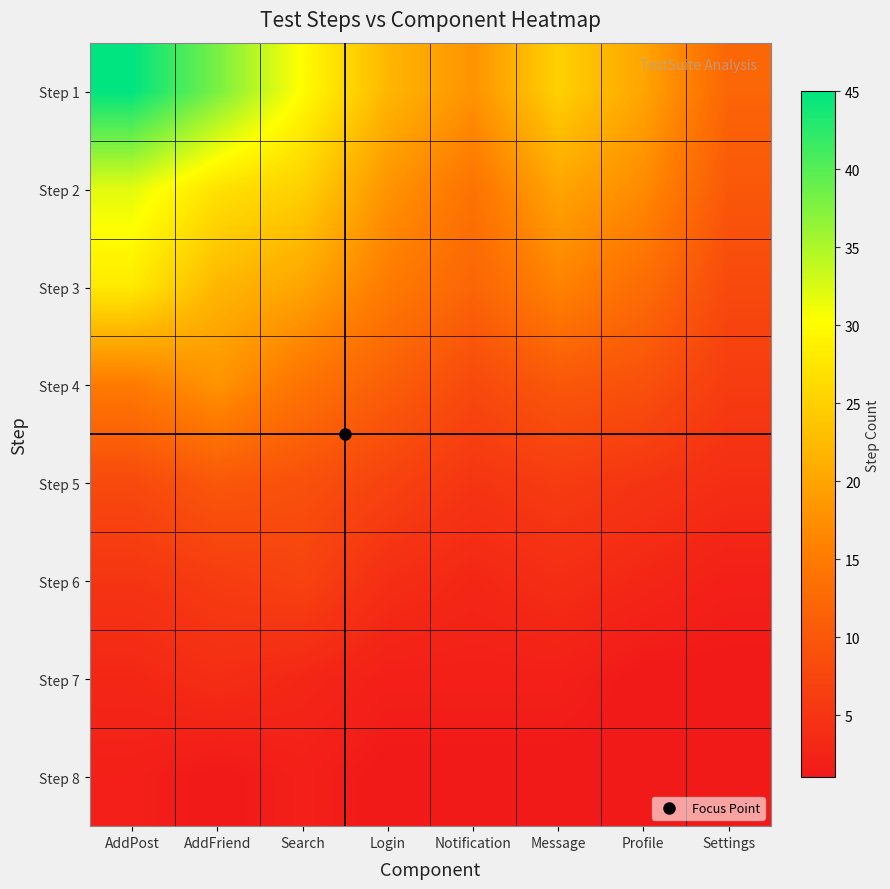

Which series changed the most between AddFriend and Search?

Step 1